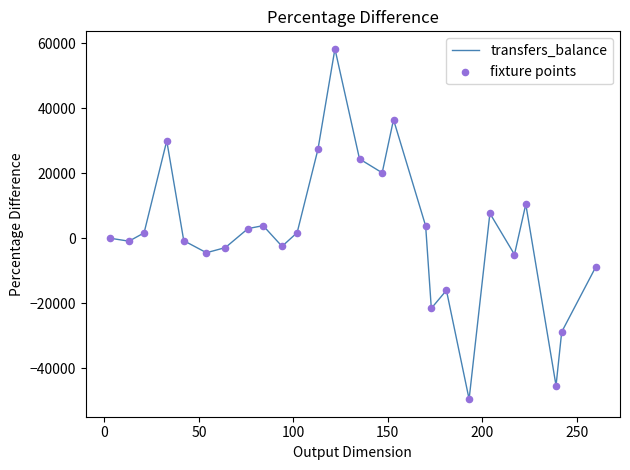

What is the difference between the maximum and minimum values?

107760